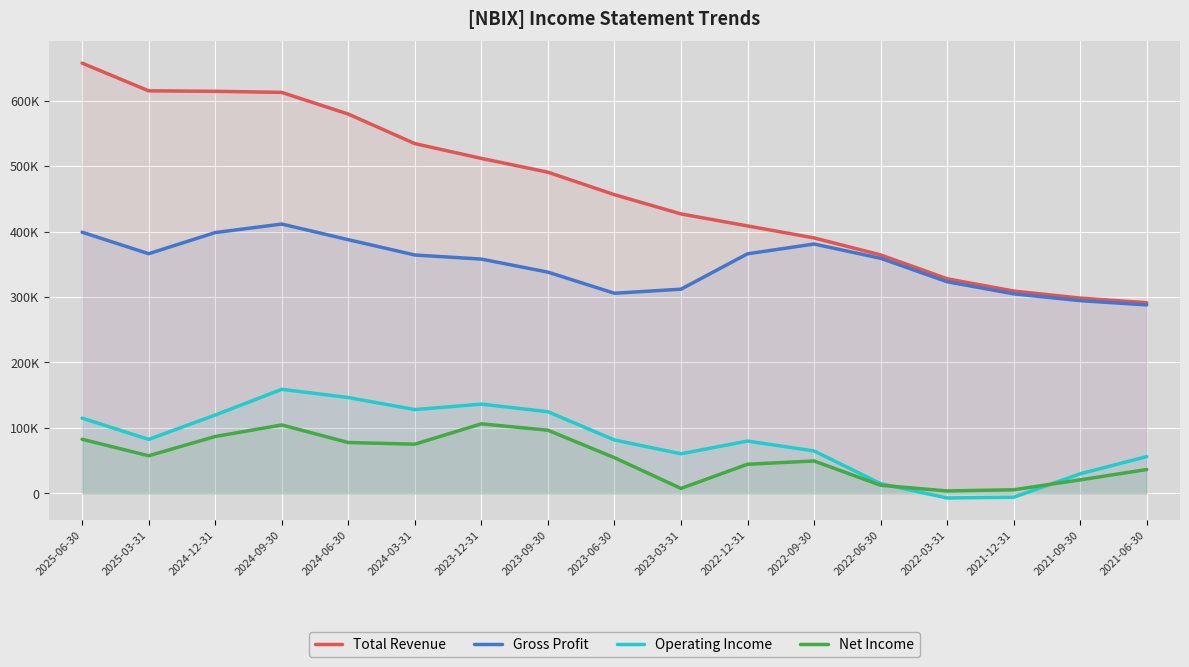

The Net Income series shows 7304.0 at 2023-03-31. True or false?

True